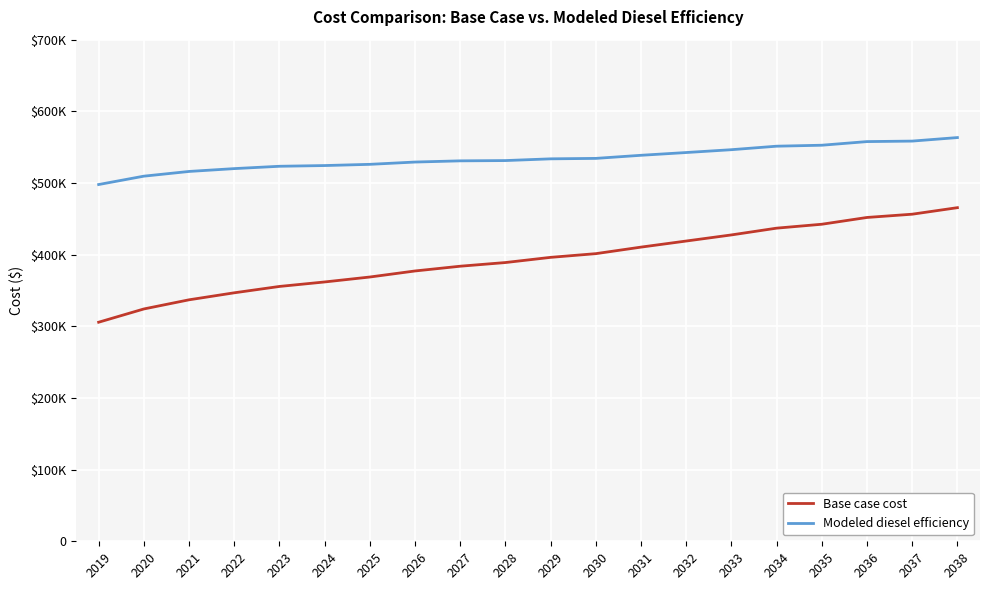

True or false: Modeled diesel efficiency and Base case cost cross at least once.

False